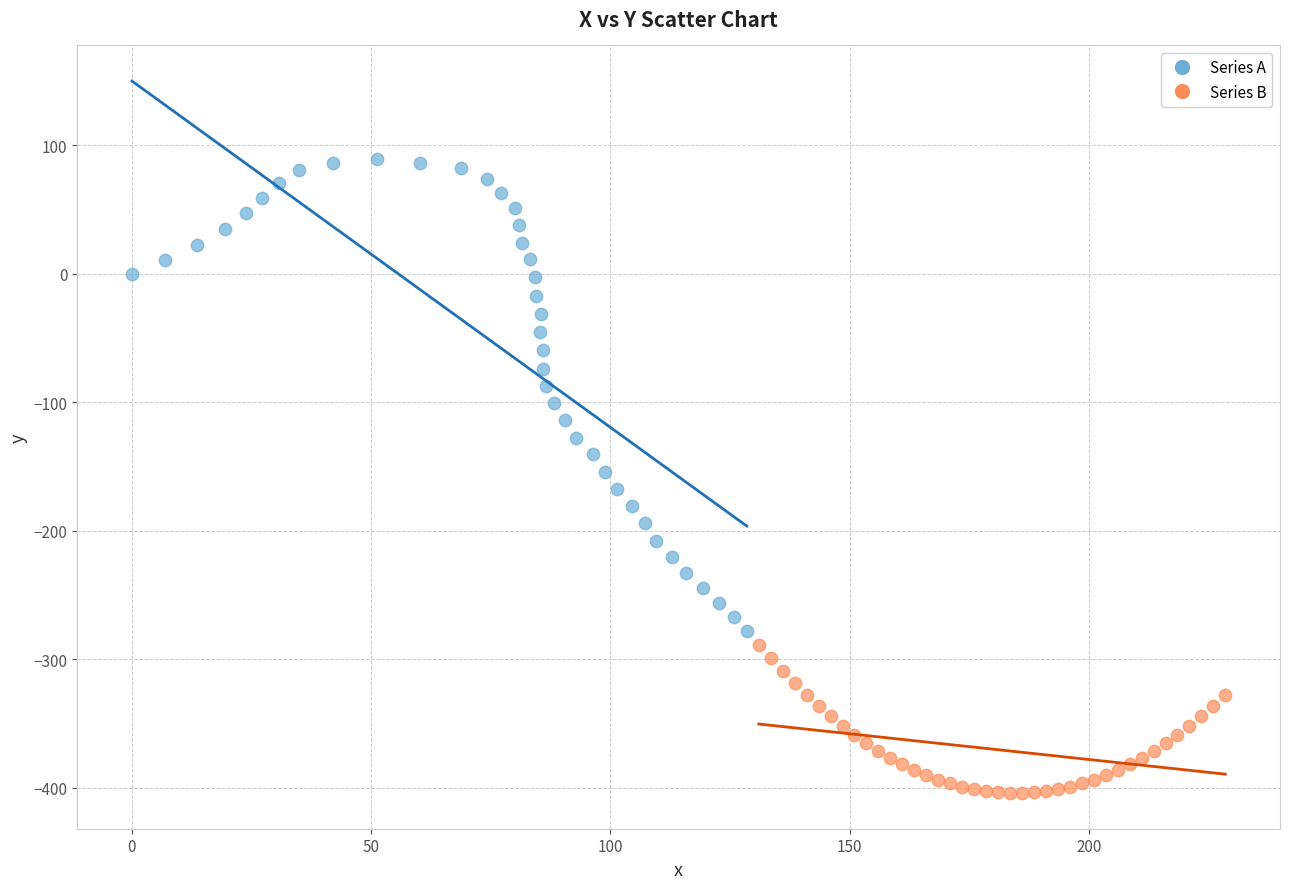

Which series has the largest Y range (max minus min)?

Series A